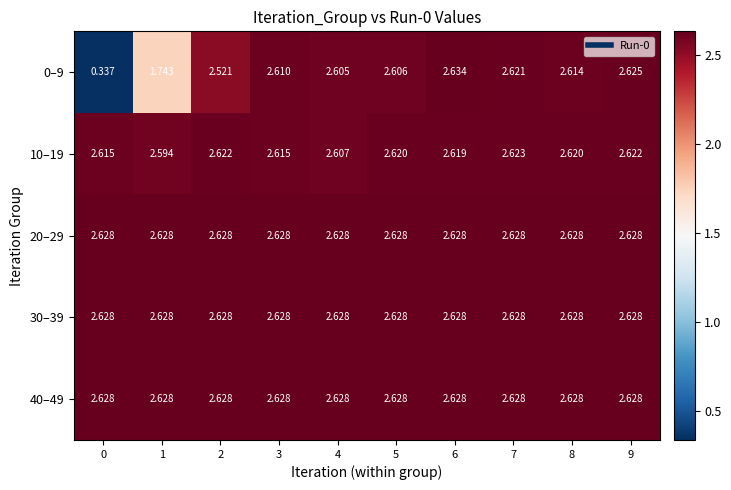

What is the total value across all series at 1?

12.2